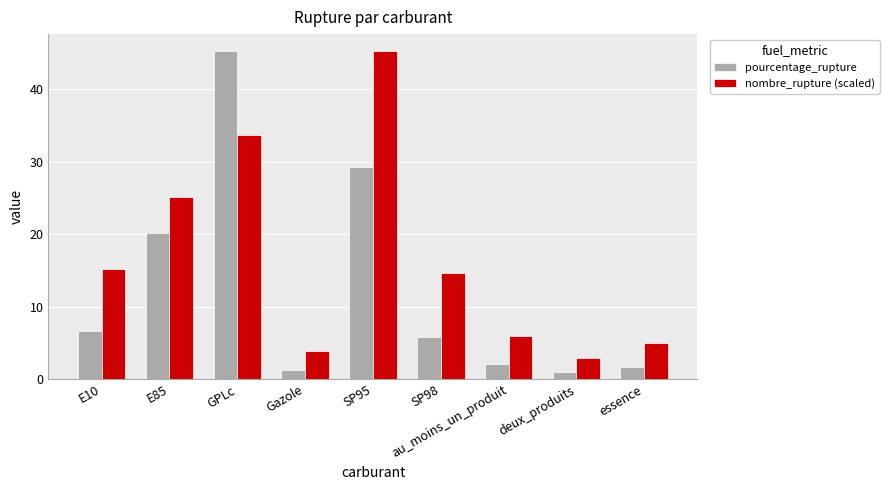

Reading left to right, extract all data points from this chart.

pourcentage_rupture: E10=6.7	E85=20.1	GPLc=45.4	Gazole=1.3	SP95=29.3	SP98=5.8	au_moins_un_produit=2.1	deux_produits=1.0	essence=1.7
nombre_rupture (scaled): E10=15.2	E85=25.2	GPLc=33.7	Gazole=3.9	SP95=45.4	SP98=14.6	au_moins_un_produit=6.0	deux_produits=2.9	essence=5.0